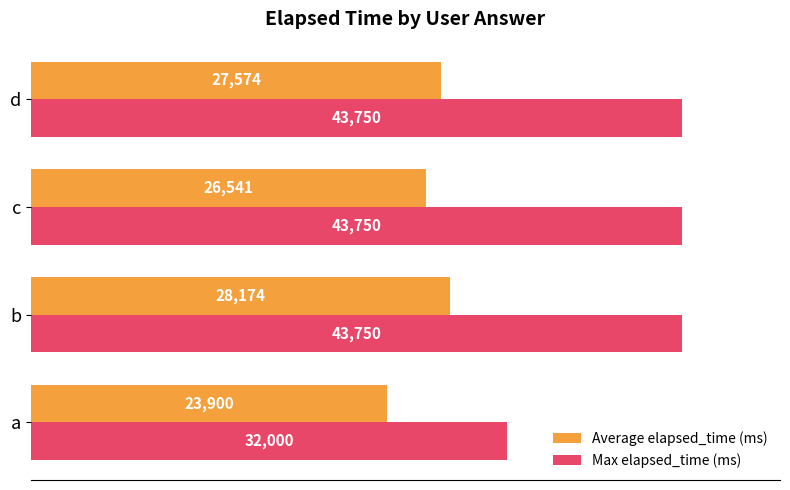

The value of Average elapsed_time (ms) at d is 42837. True or false?

False